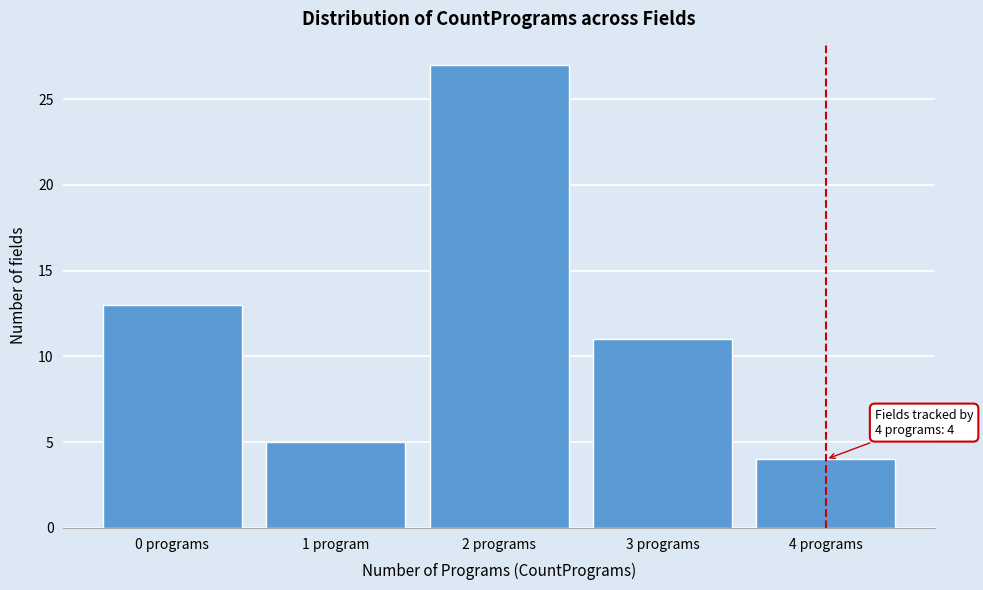

Reading left to right, list all the values displayed in this chart.

0 programs=13	1 program=5	2 programs=27	3 programs=11	4 programs=4